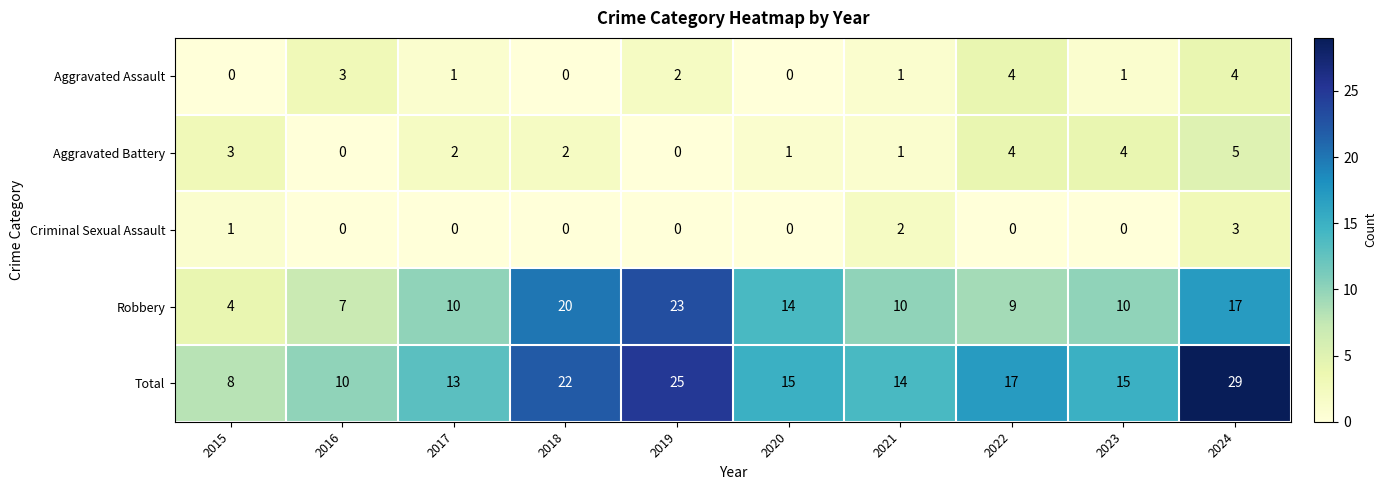

What is the sum of the Total values at 2015 and 2018?

30